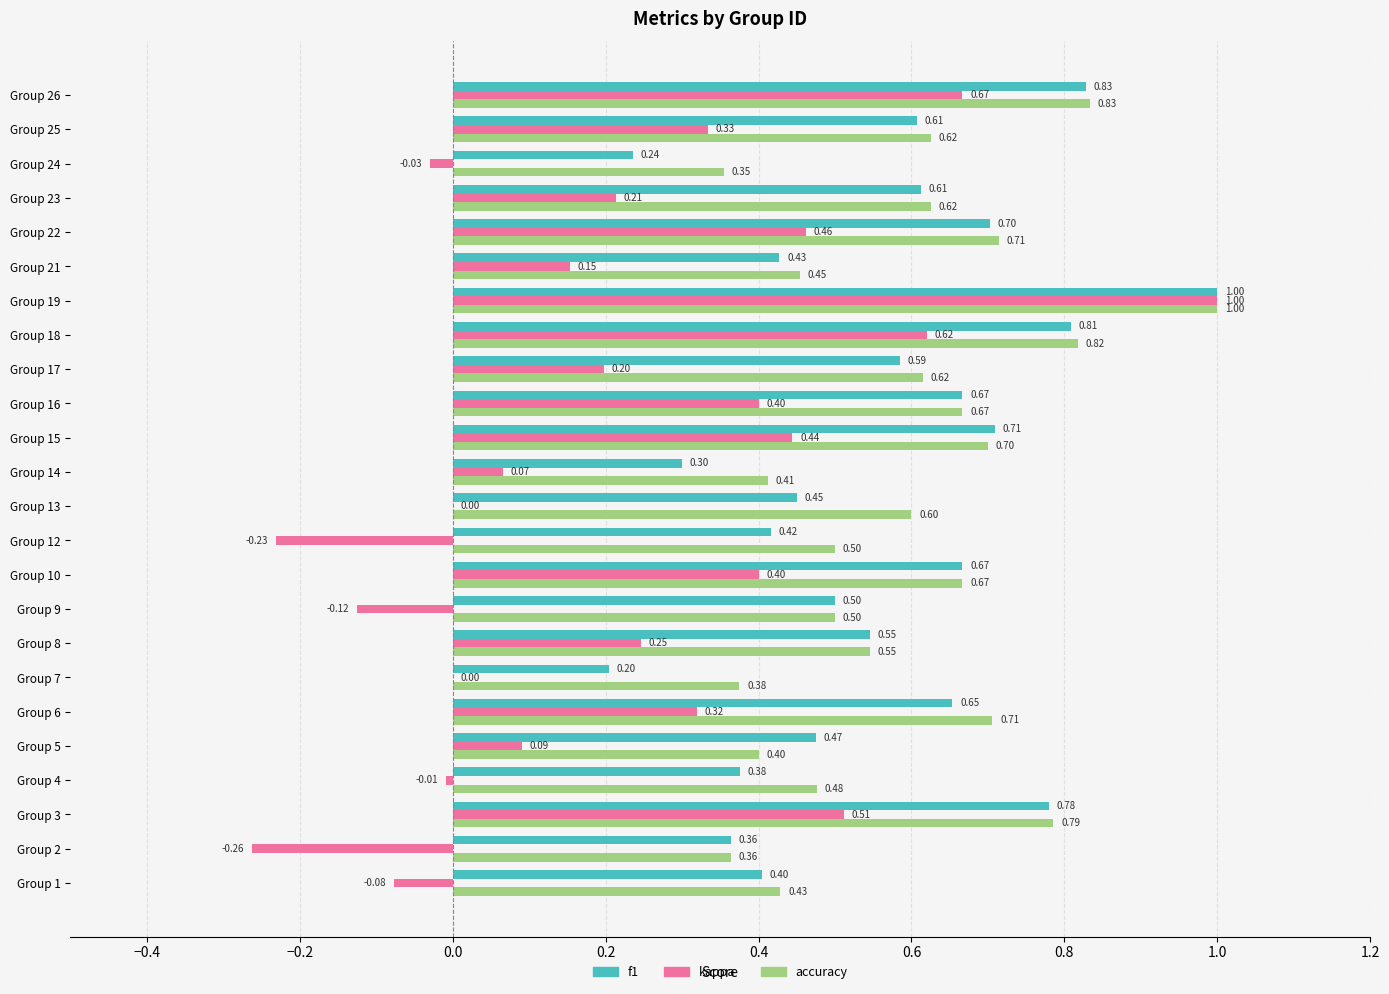

Which series changed the most between Group 2 and Group 23?

kappa